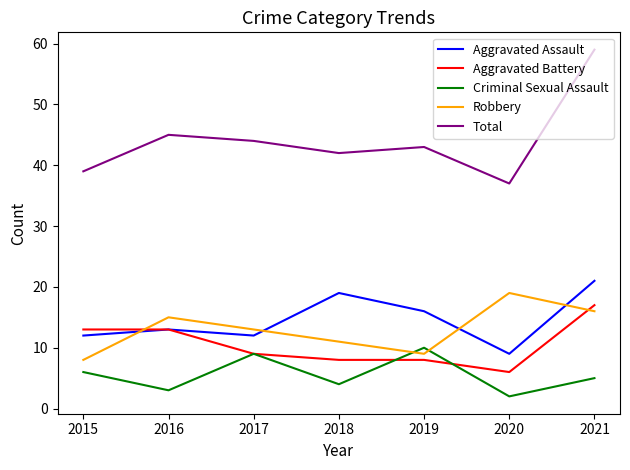

Is it true that Robbery equals 15 at 2016?

True